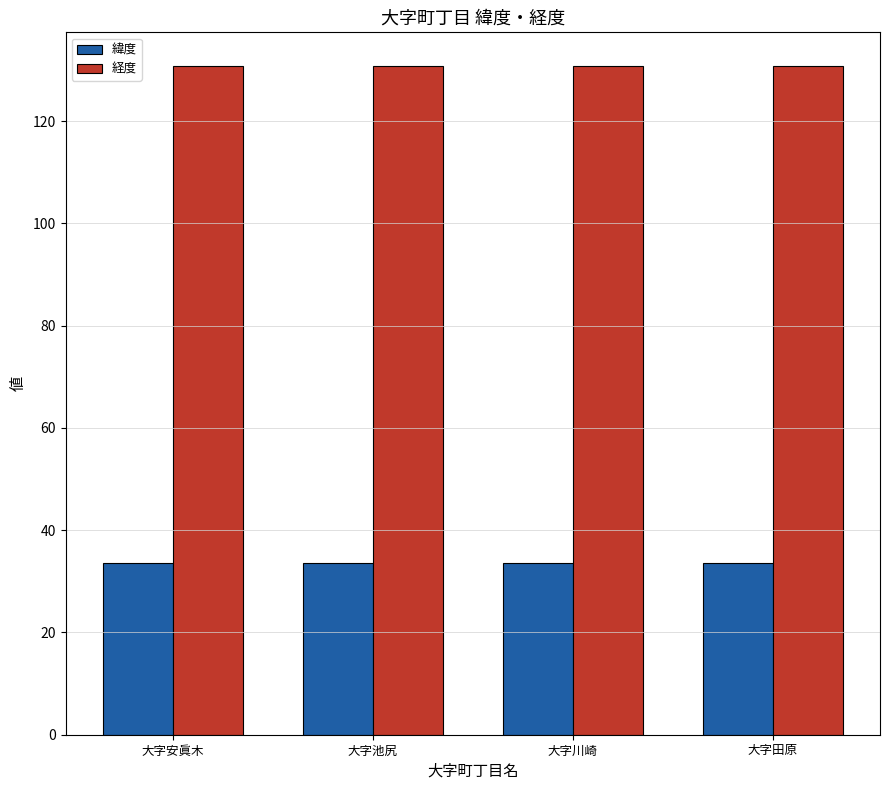

List the series in order of their peak value, highest first.

経度, 緯度